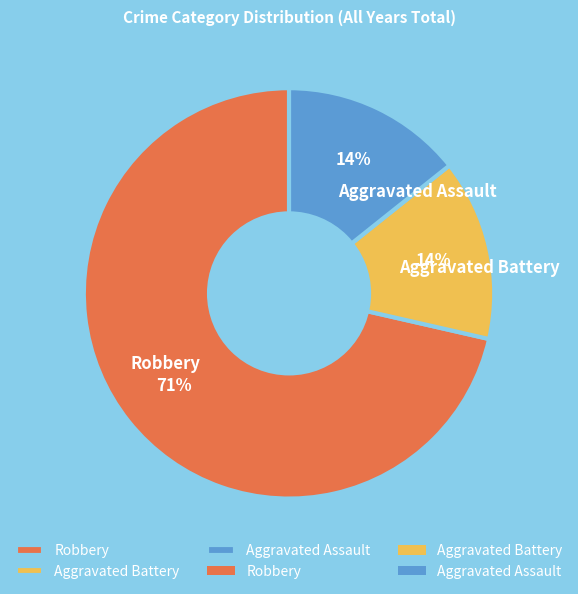

Approximately how many times larger is the value at Aggravated Assault compared to Robbery?

0.2